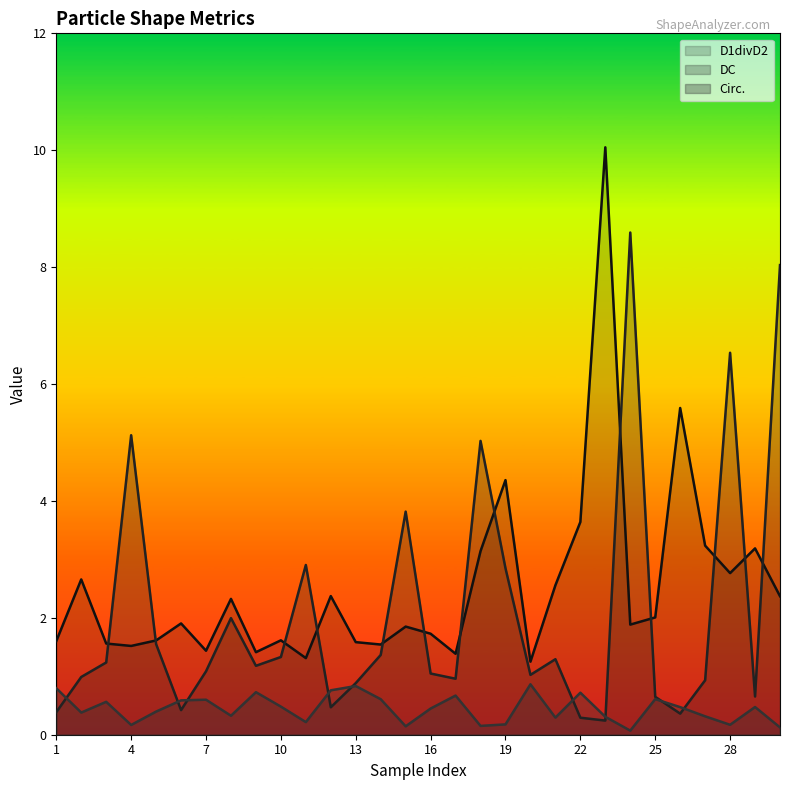

At which label does DC reach its minimum?

23